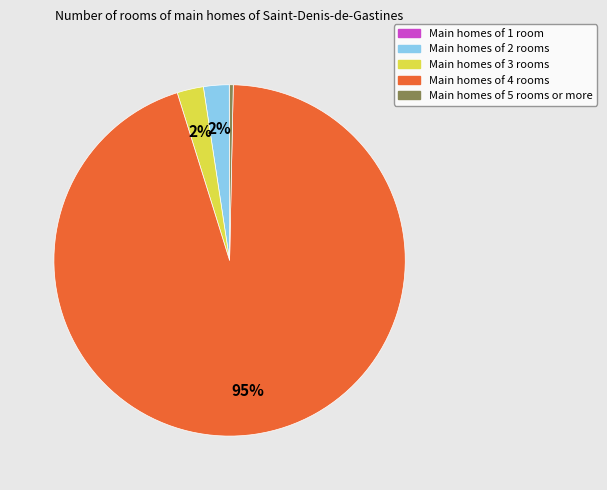

What is the largest slice in the pie chart?

Main homes of 4 rooms